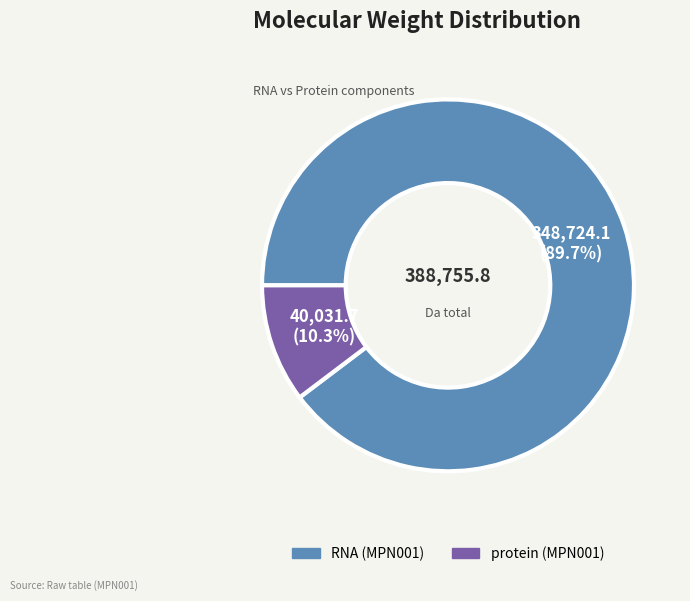

What is the ratio of the value at protein (MPN001) to the value at RNA (MPN001)?

0.1